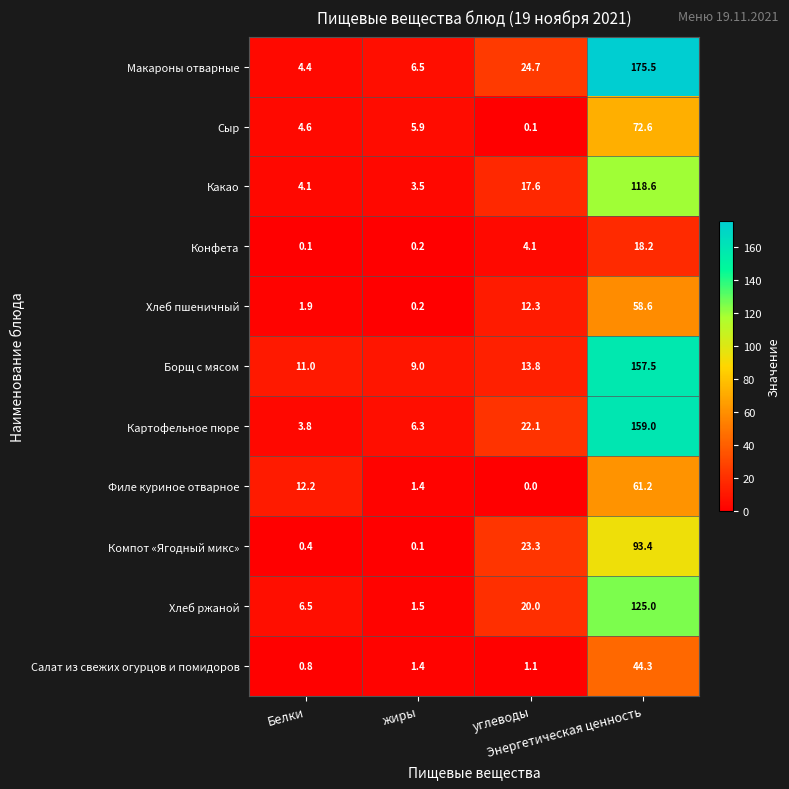

Which series has the largest total across all categories?

Макароны отварные